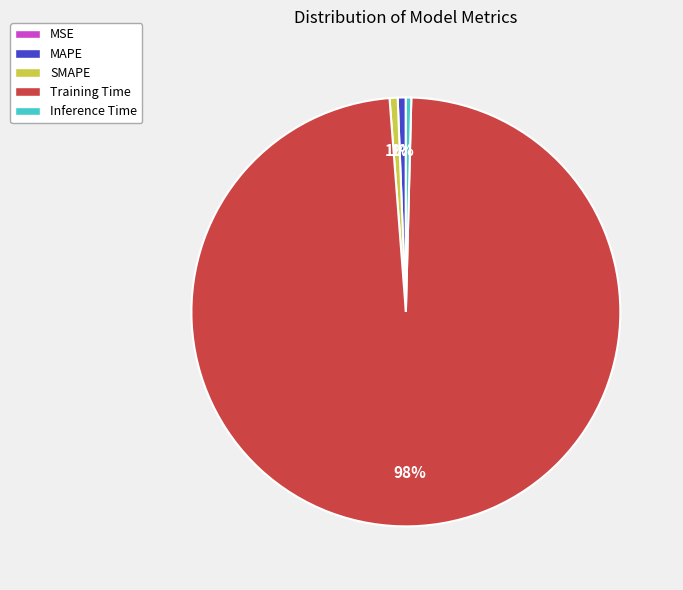

Is Training Time the majority of the pie?

Yes